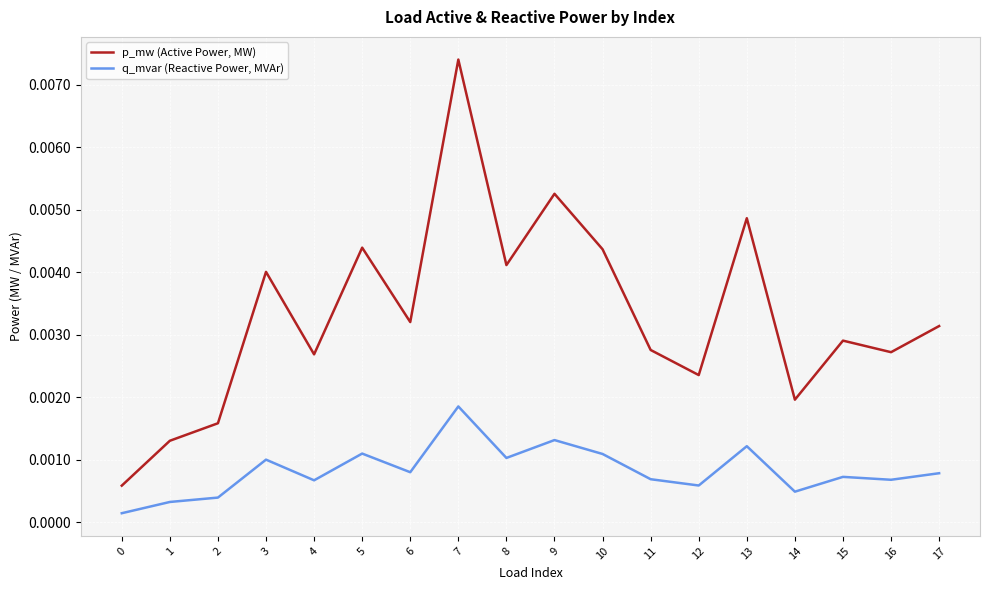

What is the sum of all p_mw (Active Power, MW) values?

0.1